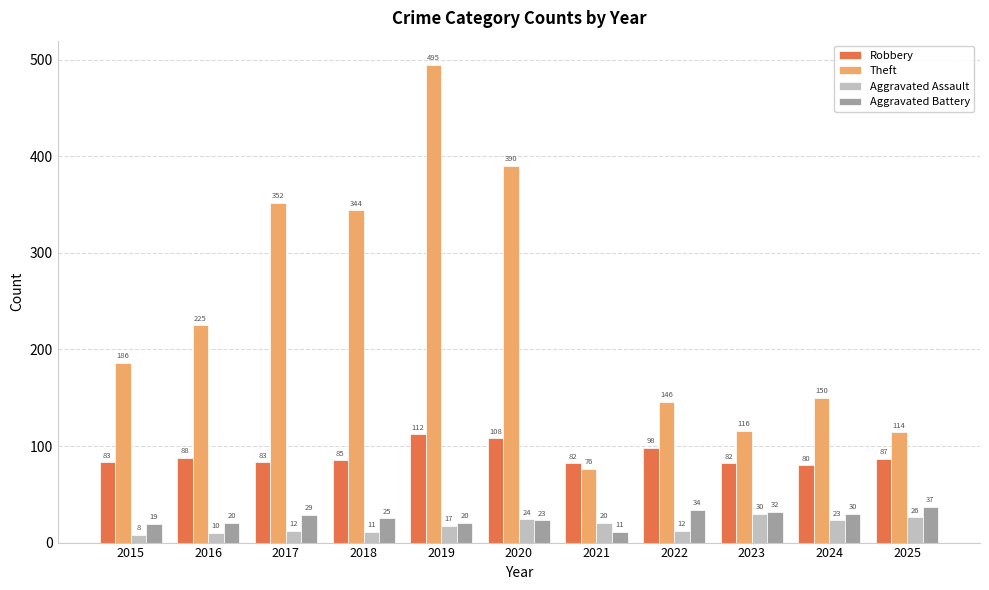

How many data points does each series have?

11